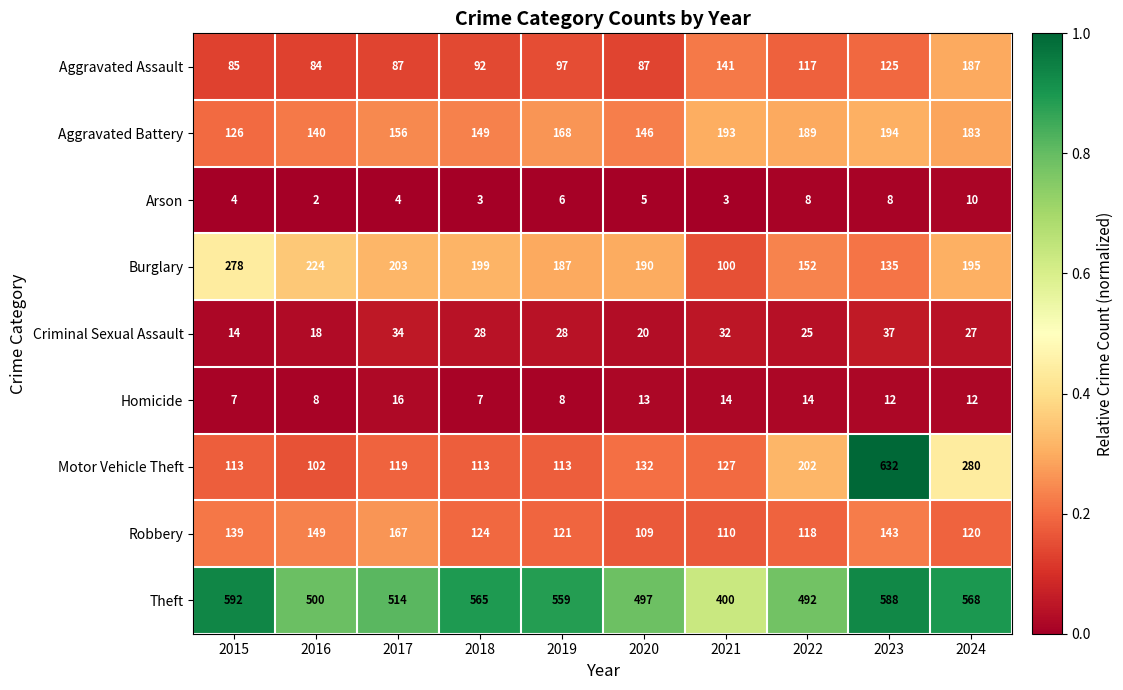

List the series in order of their peak value, lowest first.

Arson, Homicide, Criminal Sexual Assault, Robbery, Aggravated Assault, Aggravated Battery, Burglary, Theft, Motor Vehicle Theft